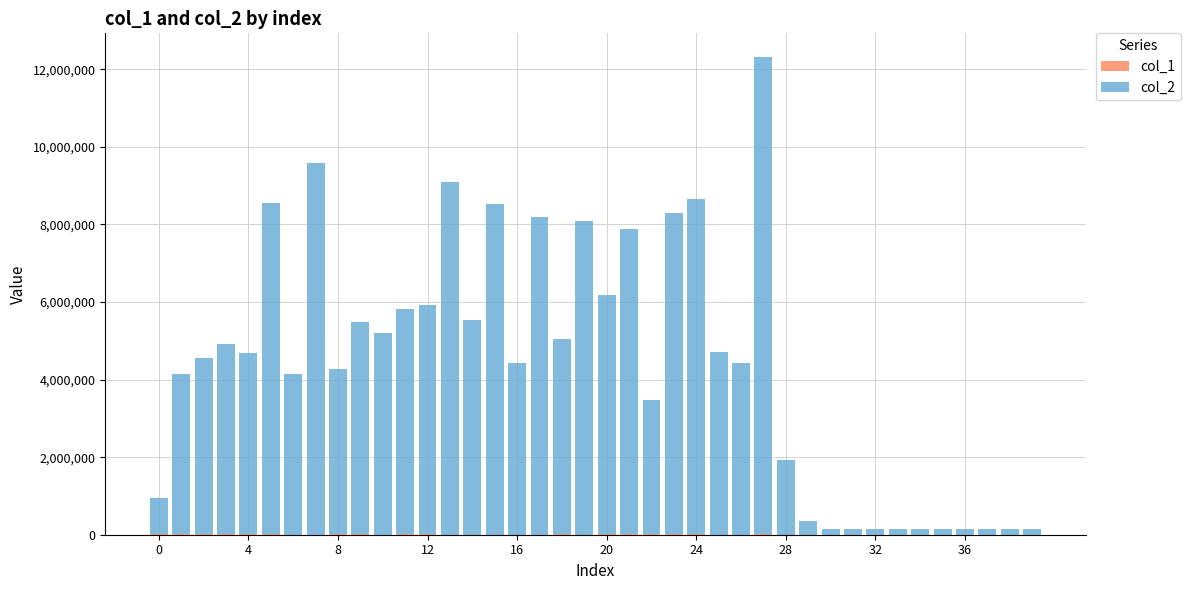

How many series are shown in this chart?

2